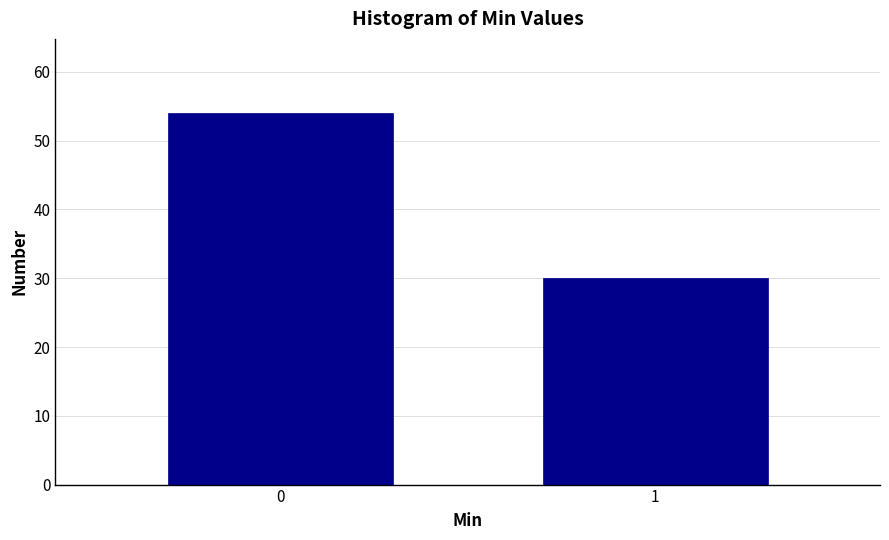

Reading left to right, transcribe all the data shown in this chart.

54	30